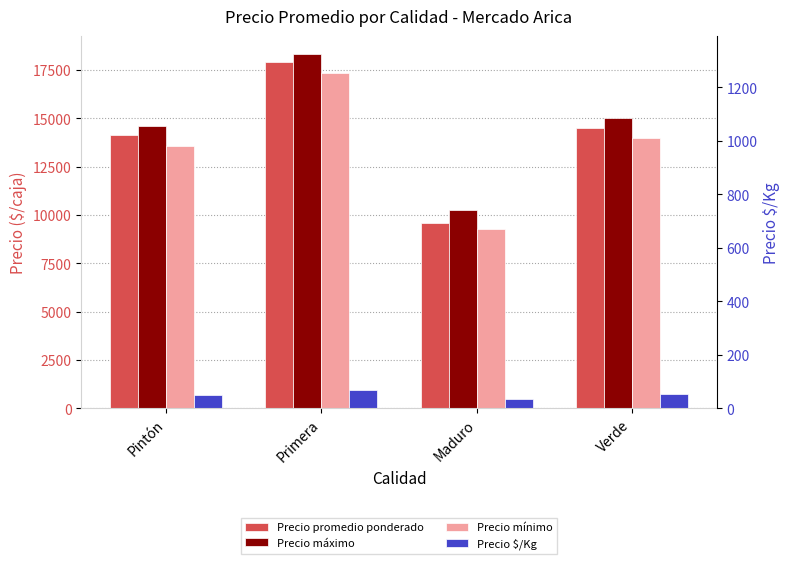

What is the label of the 3rd bar from the right?

Primera